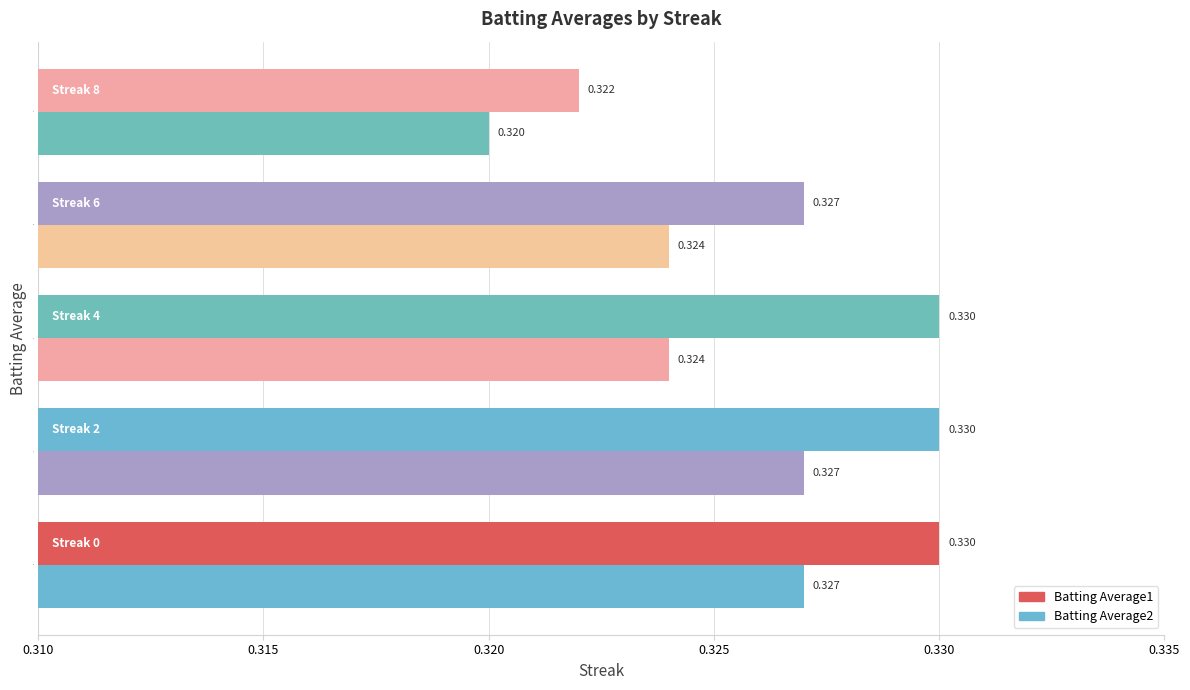

How many data points does each series have?

5